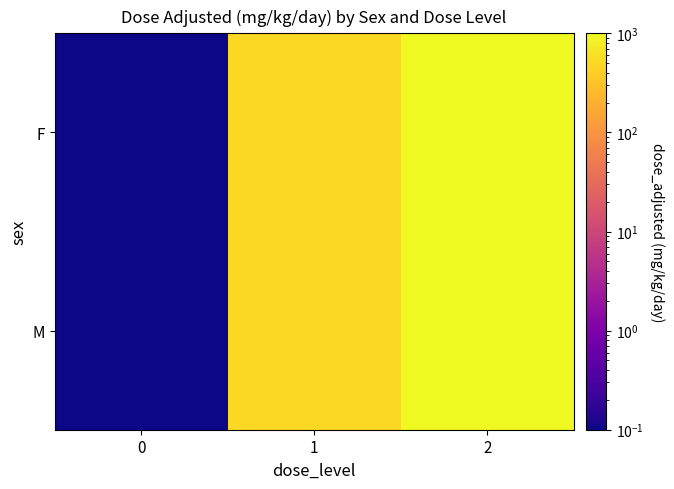

What is the total value across all series at 0?

0.2